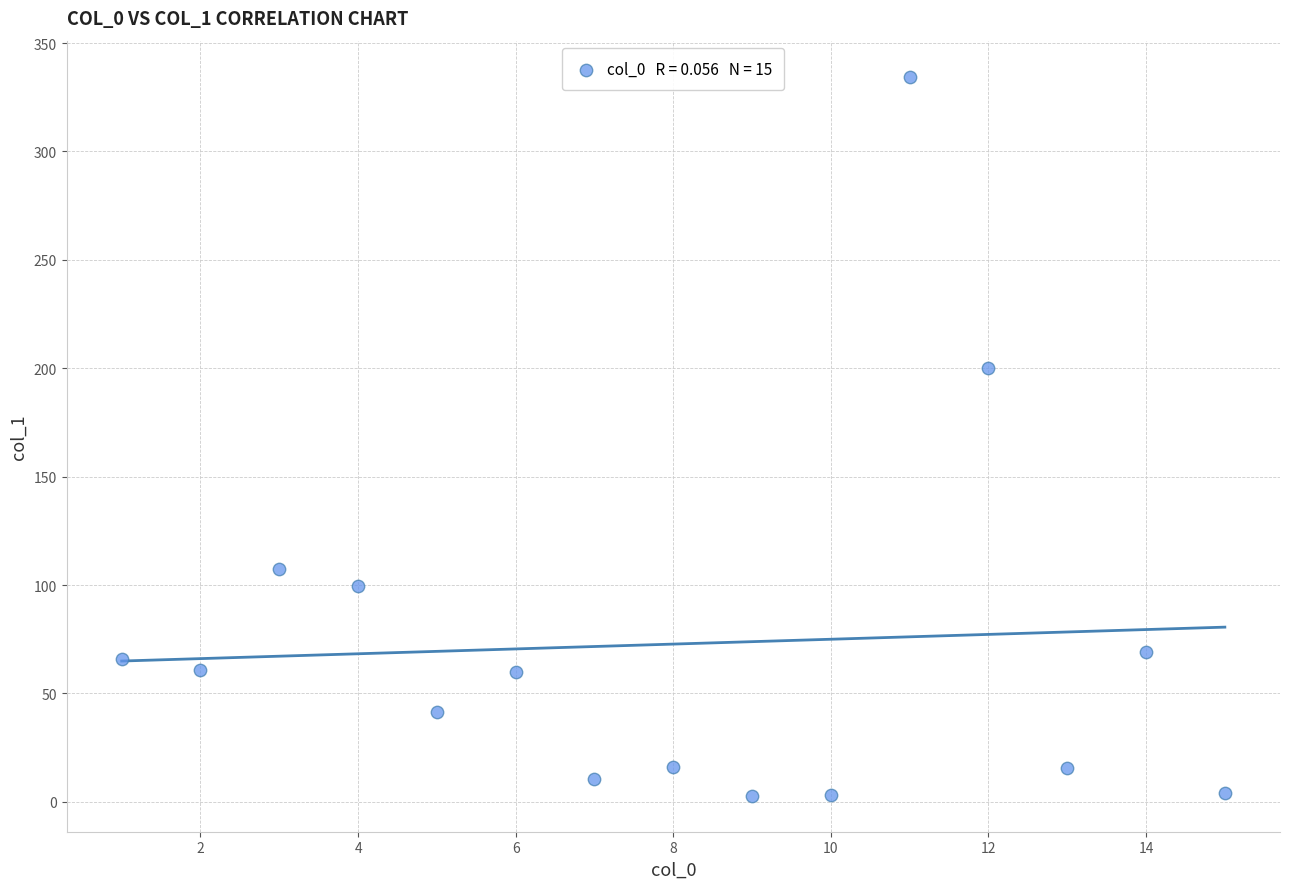

What Y value in the scatter plot is closest to 168?

200.1